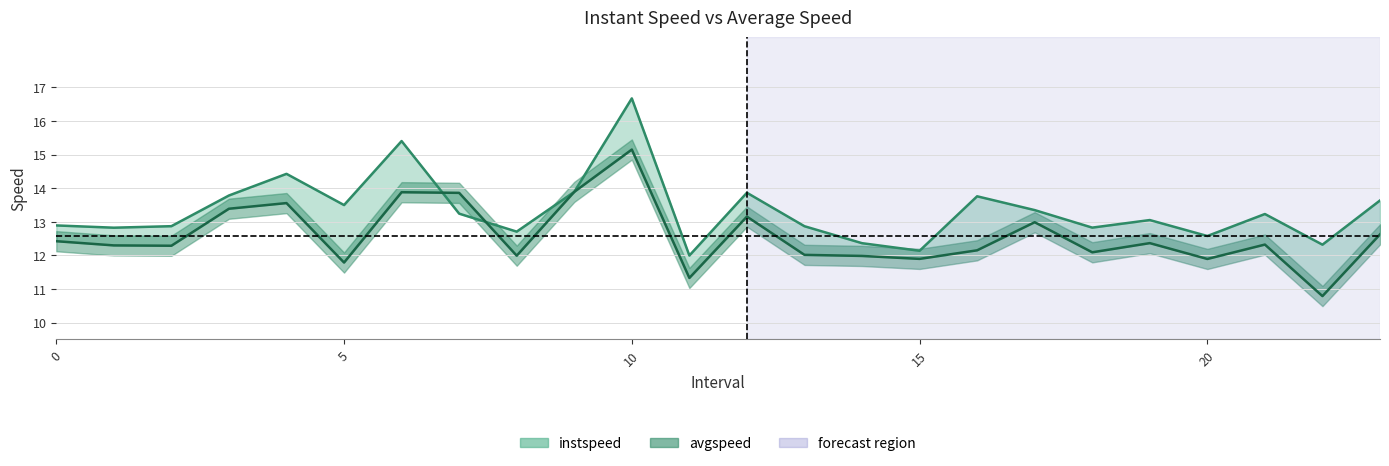

How many data points does each series have?

24